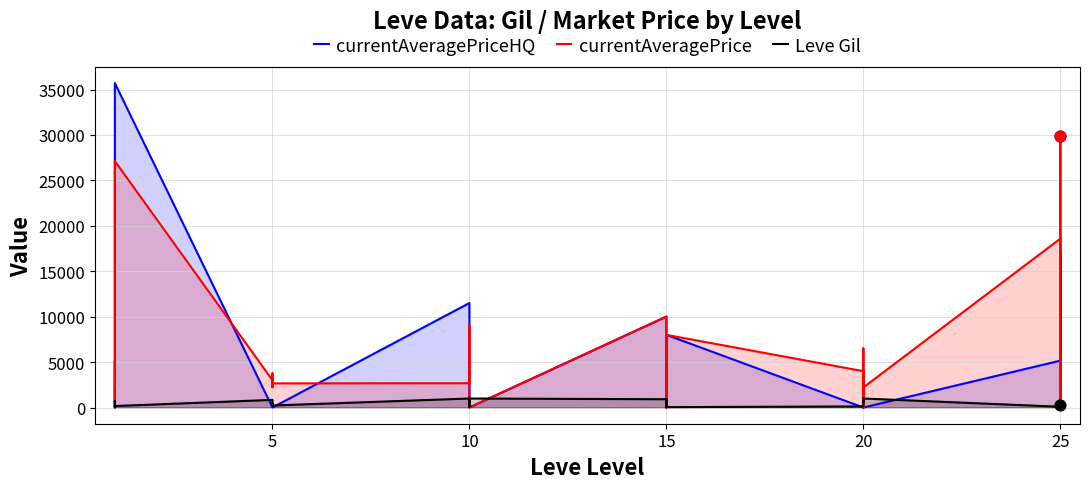

Which series has the largest total across all categories?

currentAveragePrice